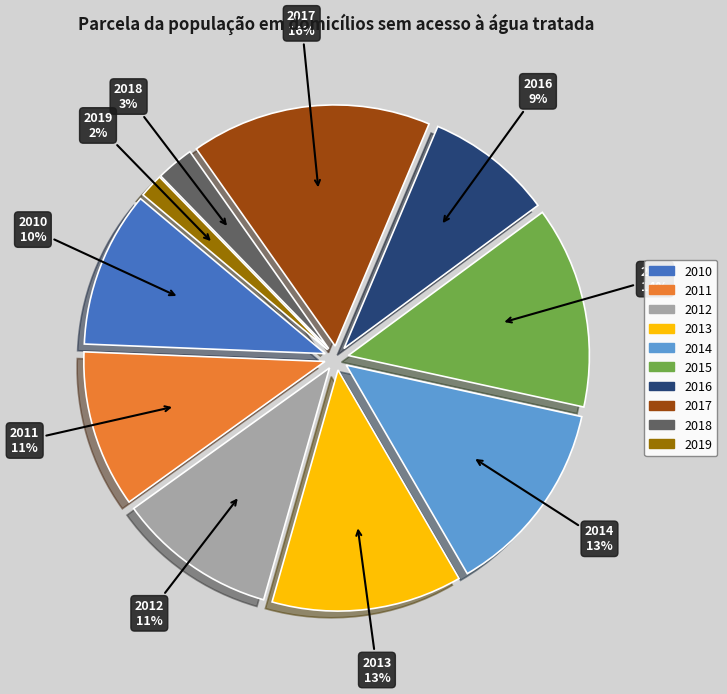

To the nearest percent, what percentage of the pie is 2017?

16%